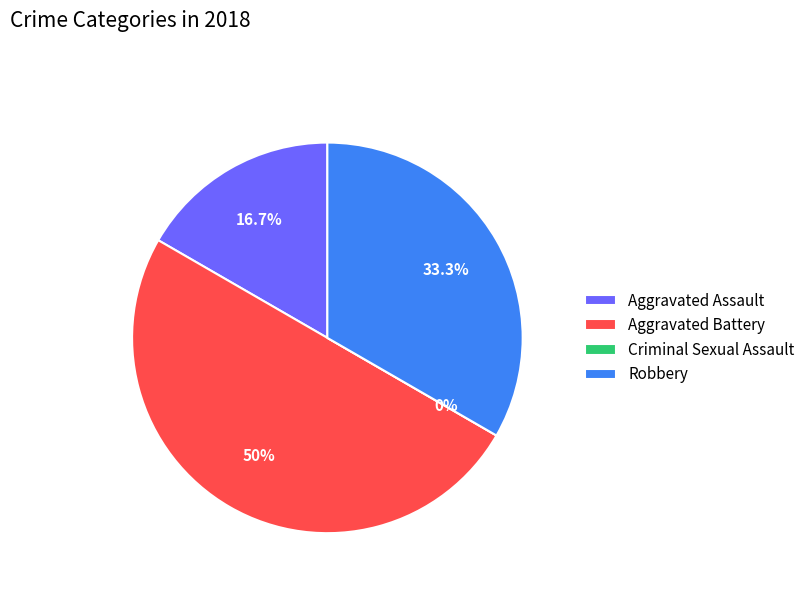

Is it true that Criminal Sexual Assault is 0% of the pie?

True